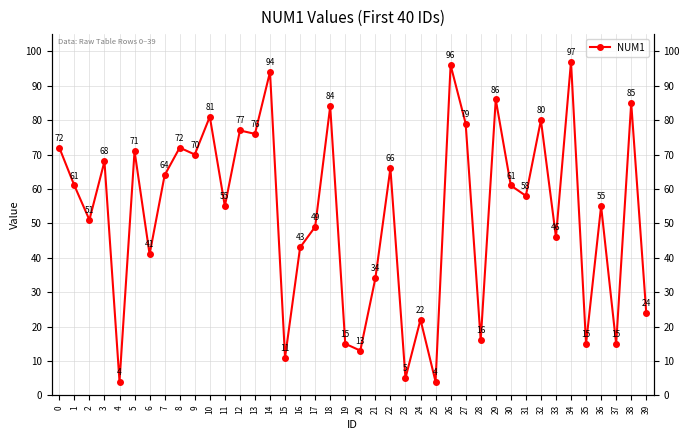

What is the difference between the values at 32 and 18?

4